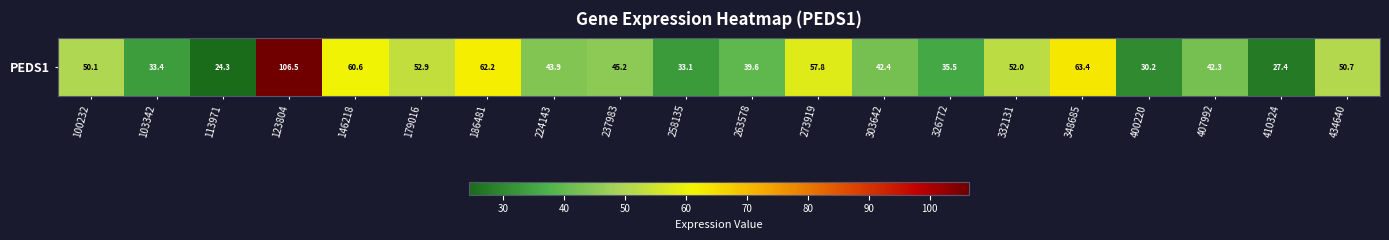

How many values exceed 45?

10